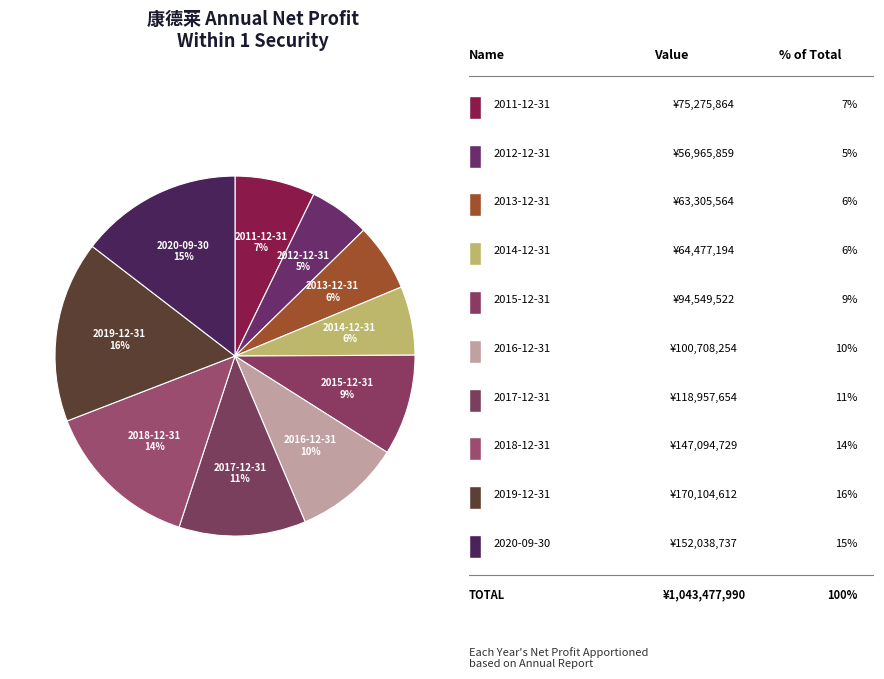

How many slices are in this pie chart?

10